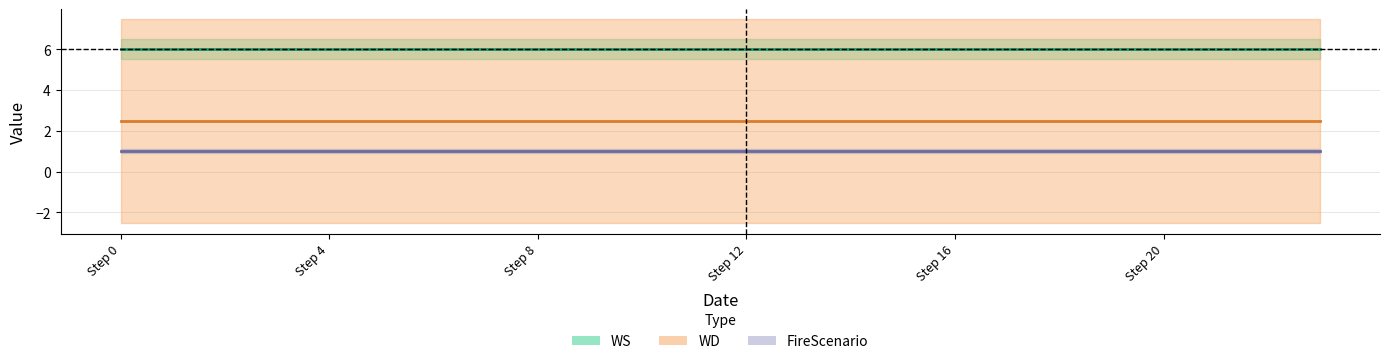

What position from the right is 23?

1